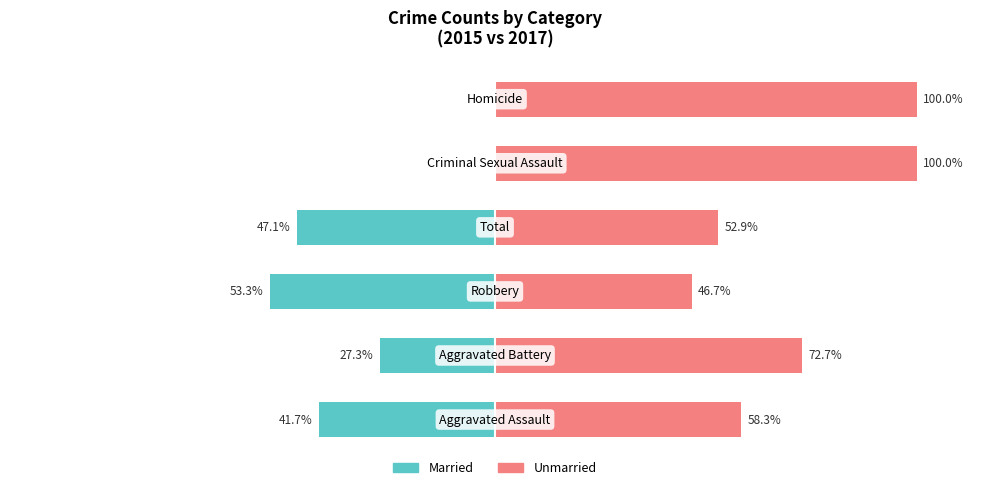

At which category is the sum across all series the highest?

4